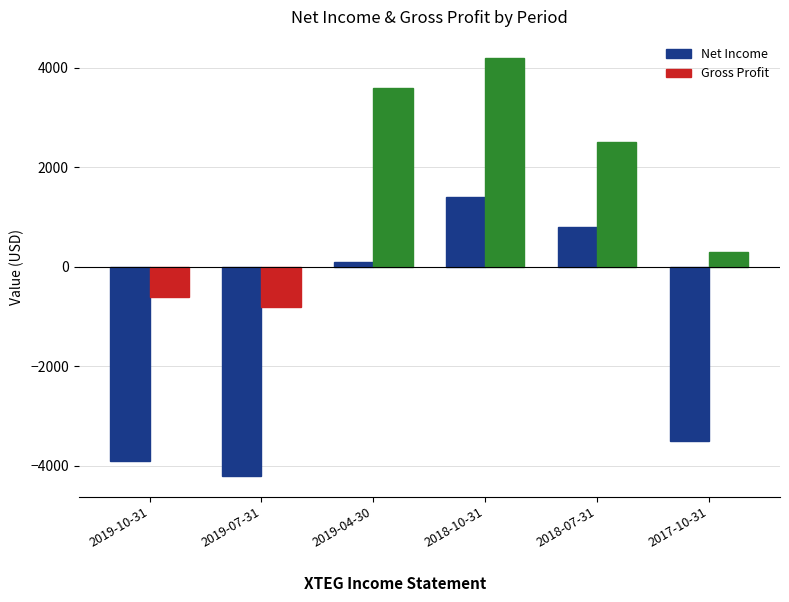

Reading left to right, transcribe all the data shown in this chart.

Net Income: -3900	-4200	100	1400	800	-3500
Gross Profit: -600	-800	3600	4200	2500	300